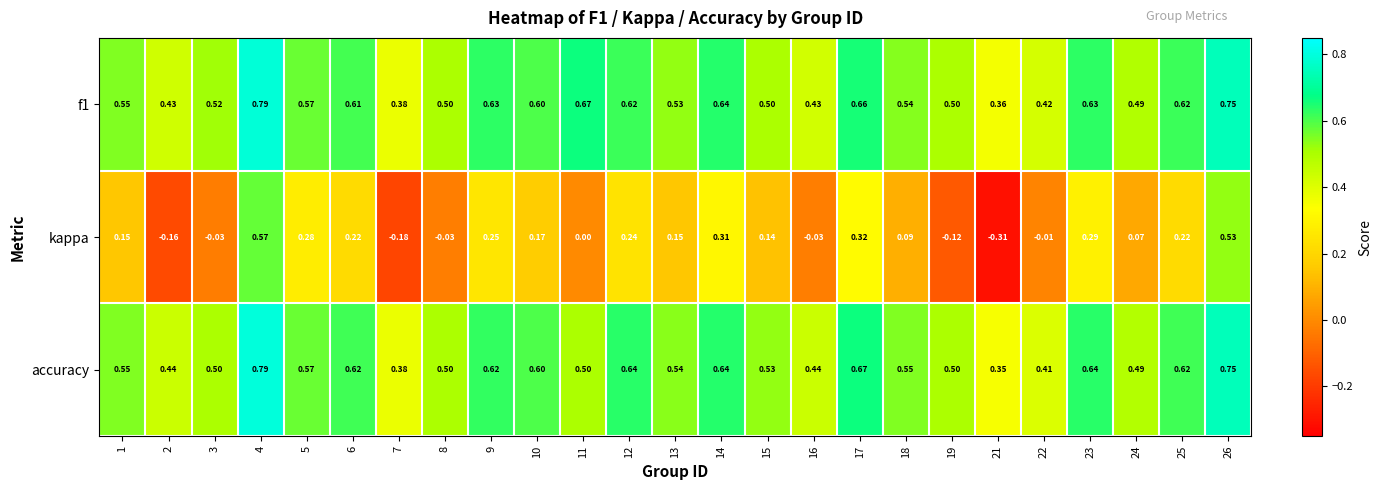

Is the value of kappa at 16 greater than the value of accuracy at 13?

No